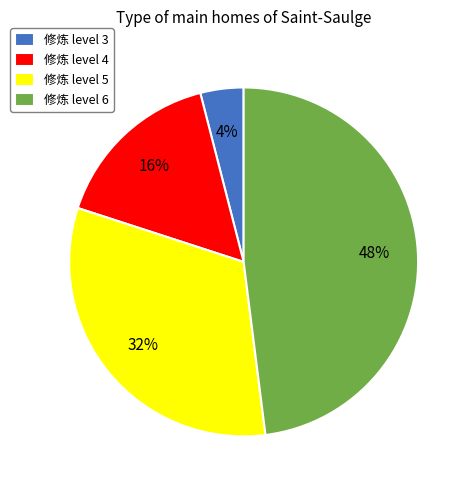

Which category has the smallest portion of the pie?

修炼 level 3